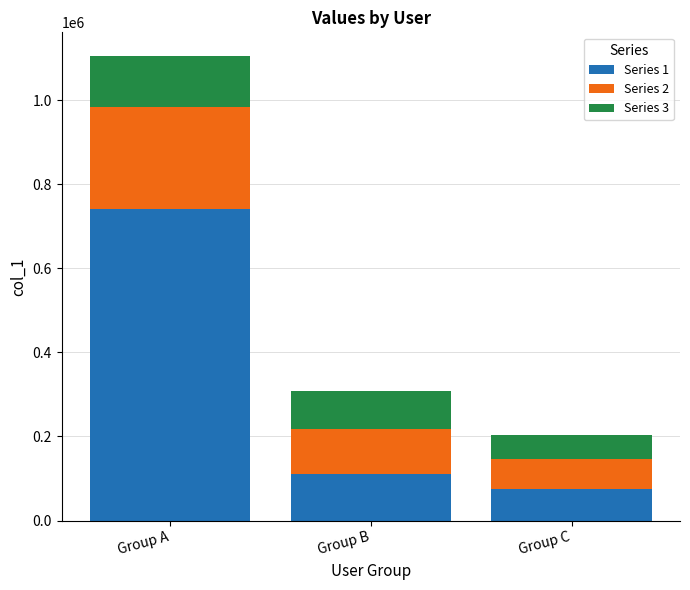

What is the total value across all series at Group A?

1105998